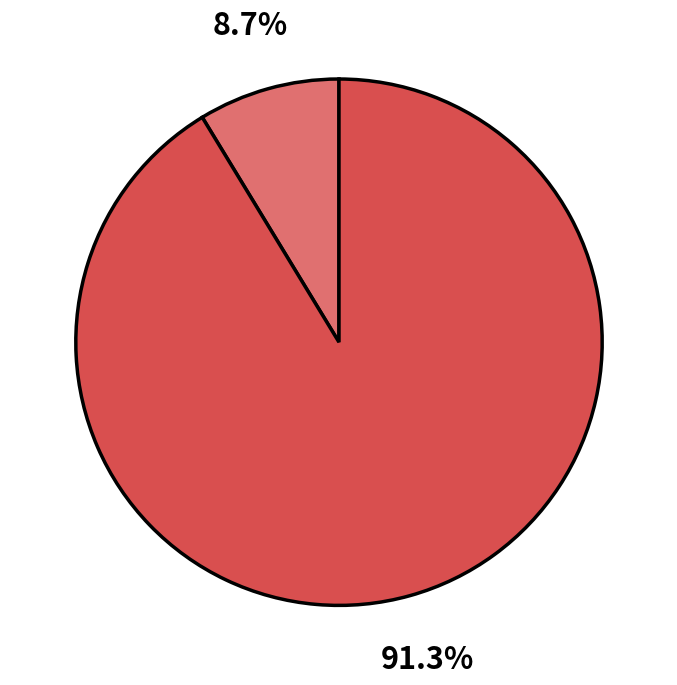

Count the number of slices in the pie.

2